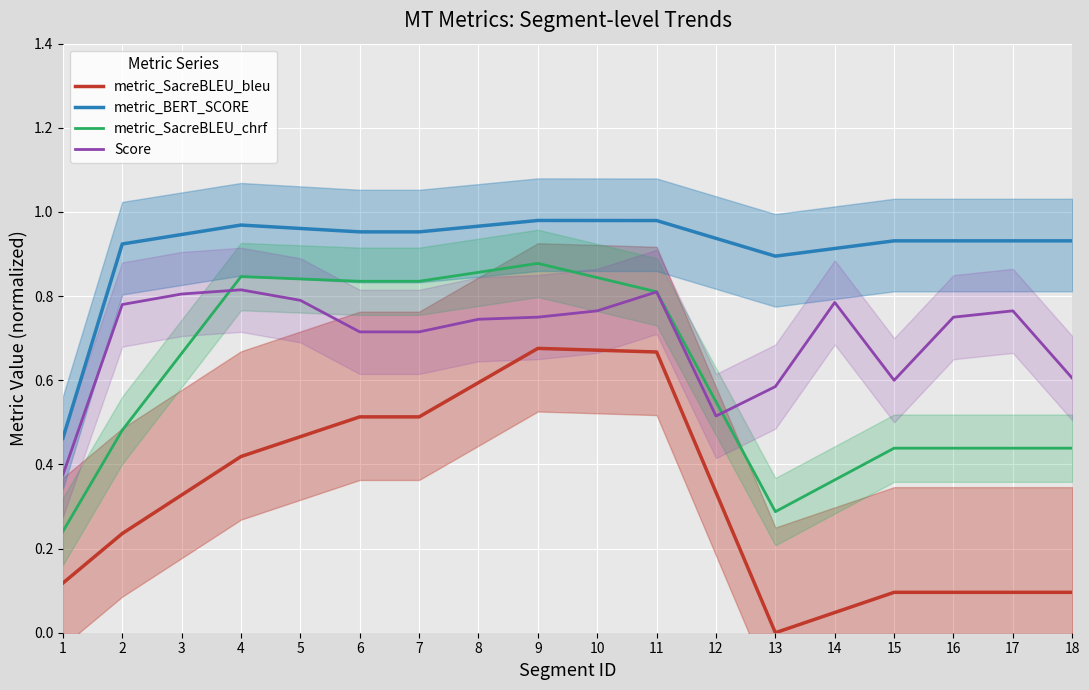

What is the sum of all metric_SacreBLEU_chrf values?

11.1